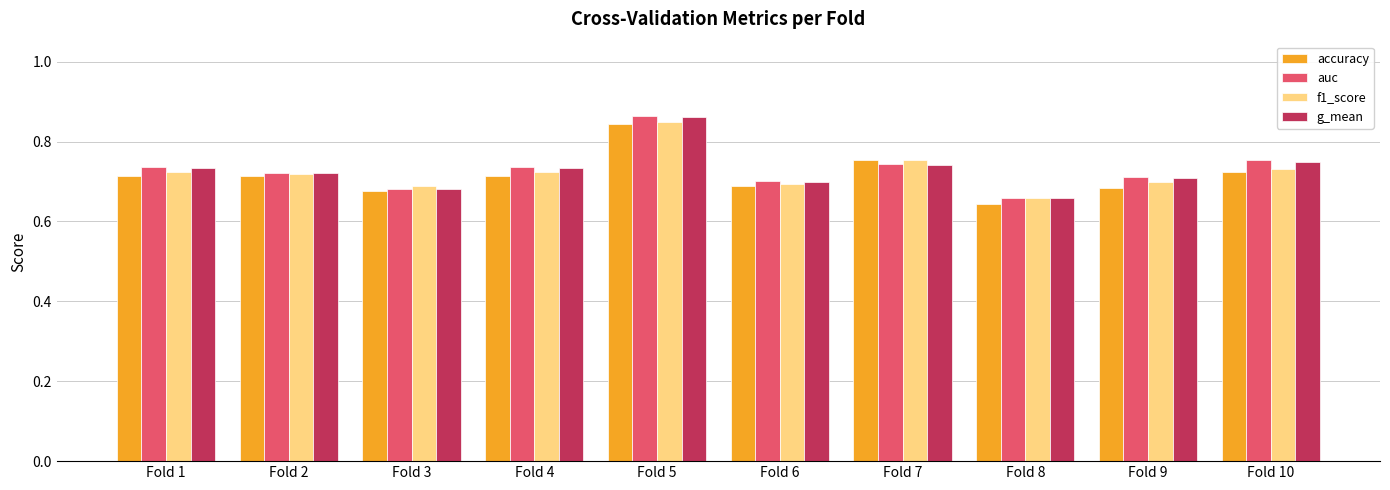

True or false: g_mean has a value of 0.4 at Fold 6.

False